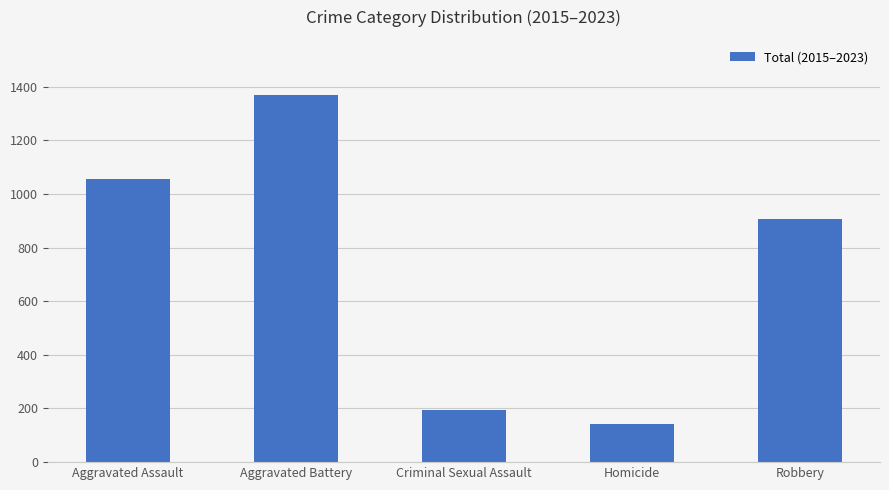

What is the label of the 2nd bar from the right?

Homicide